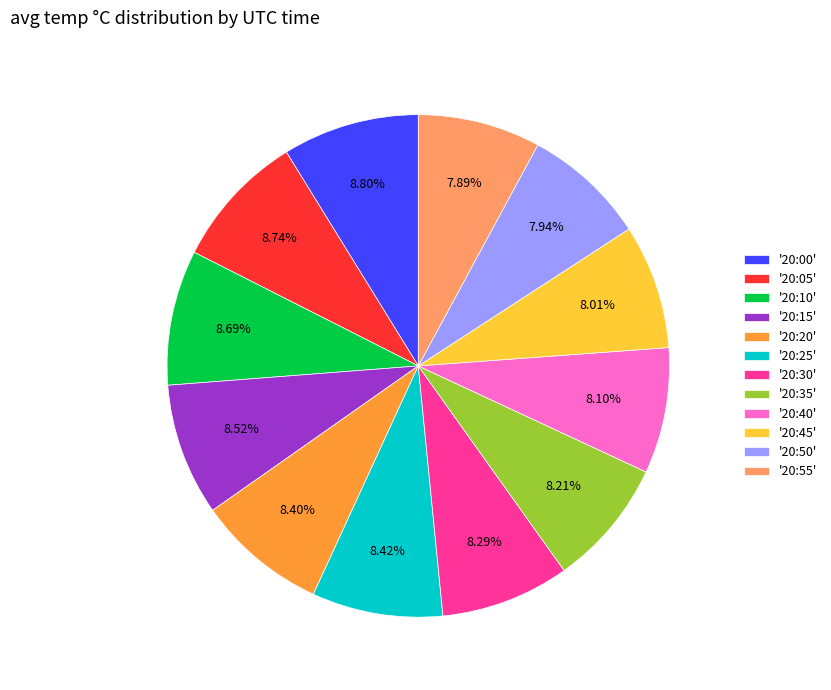

What is the ratio of the value at '20:05' to the value at '20:45'?

1.1